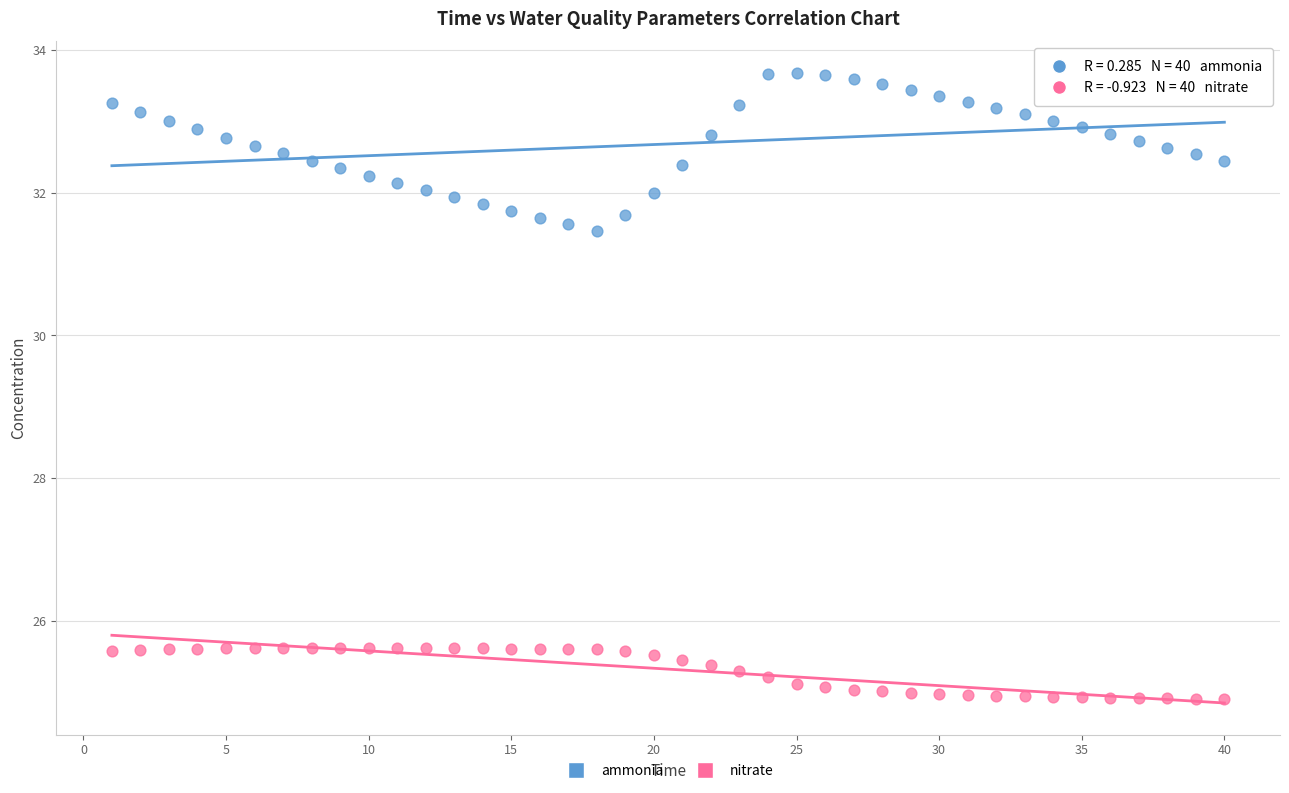

Across all data points, what is the range of X values (max minus min)?

39.0